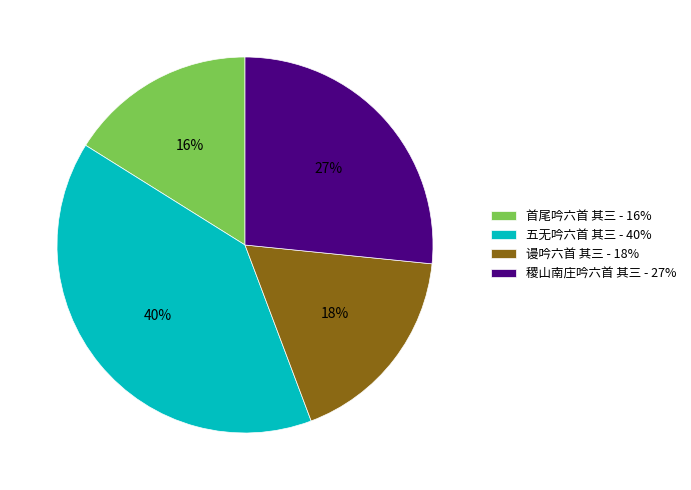

To the nearest percent, what portion does 首尾吟六首 其三 represent?

16%